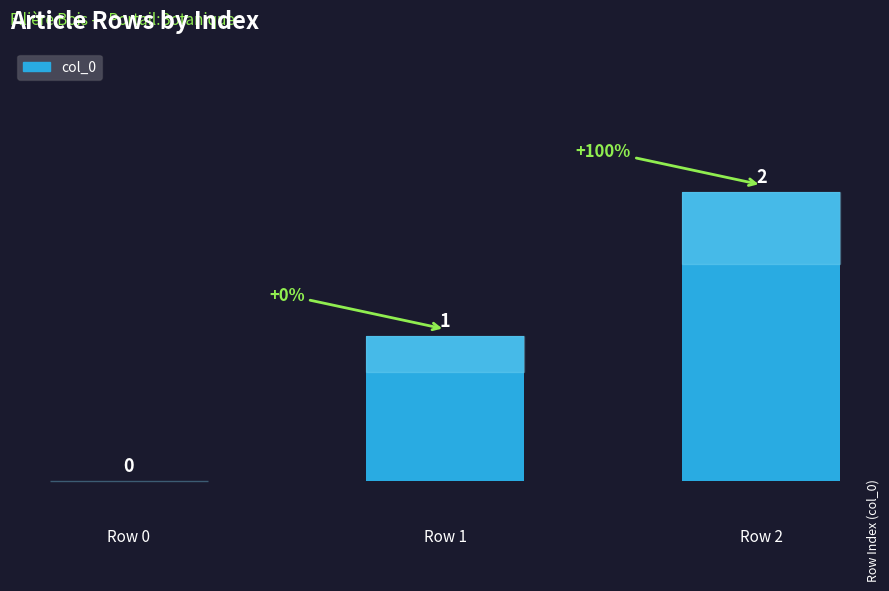

Approximately how many times larger is the value at Row 2 compared to Row 1?

2.0